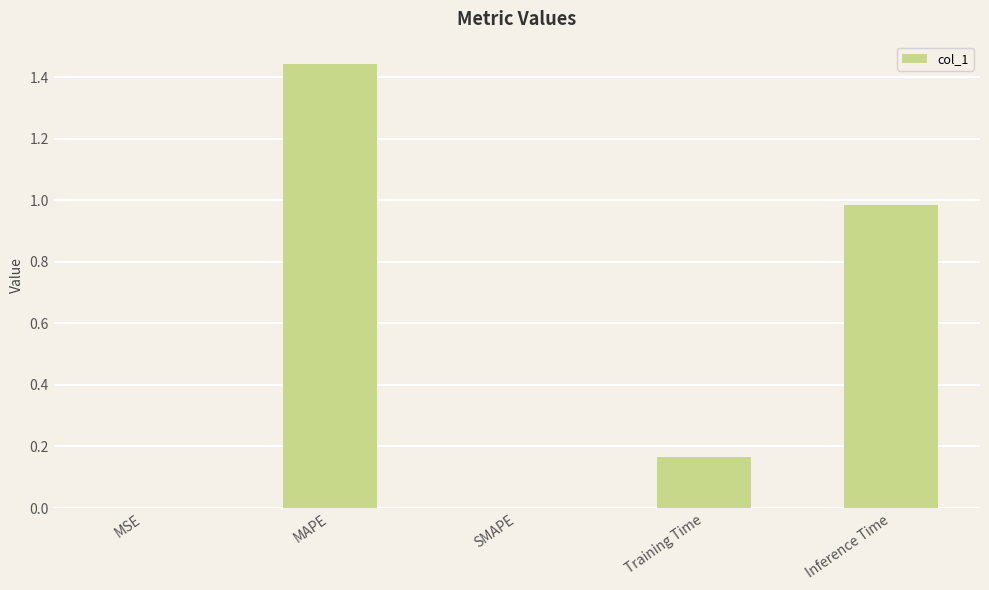

True or false: the data shows 1.0 at SMAPE.

False